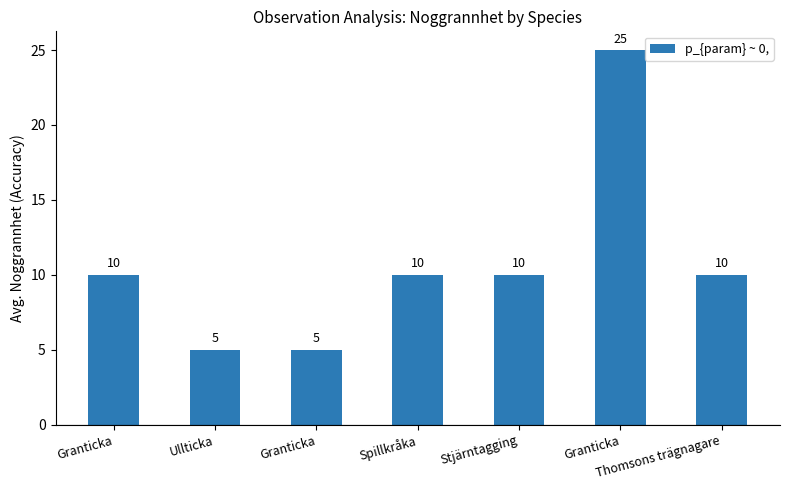

Count the number of data series in this chart.

1